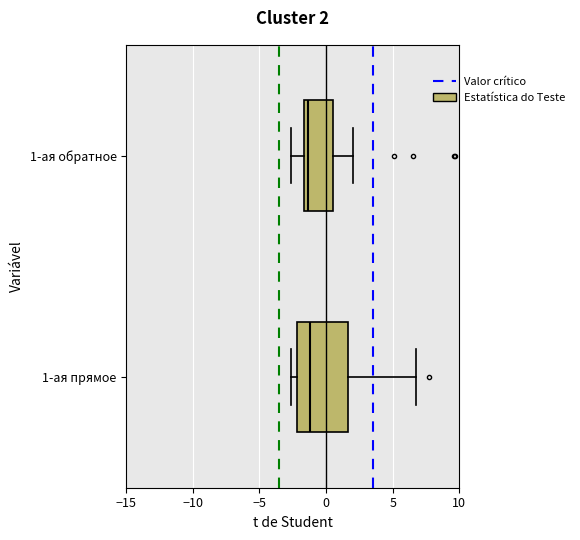

Comparing the boxes themselves (not the whiskers), which one is the widest?

1-ая прямое